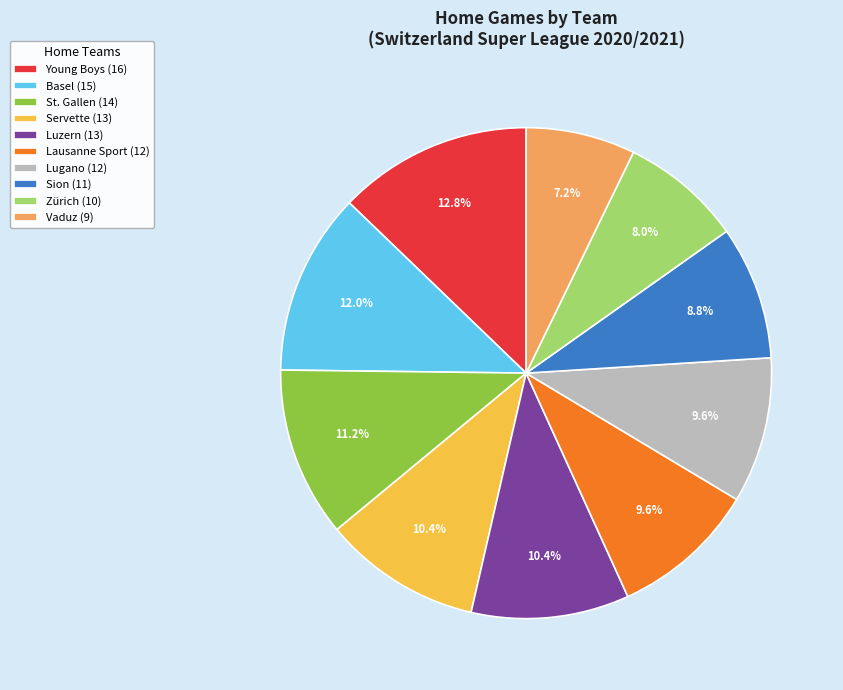

True or false: Lugano accounts for 10% of the total.

True